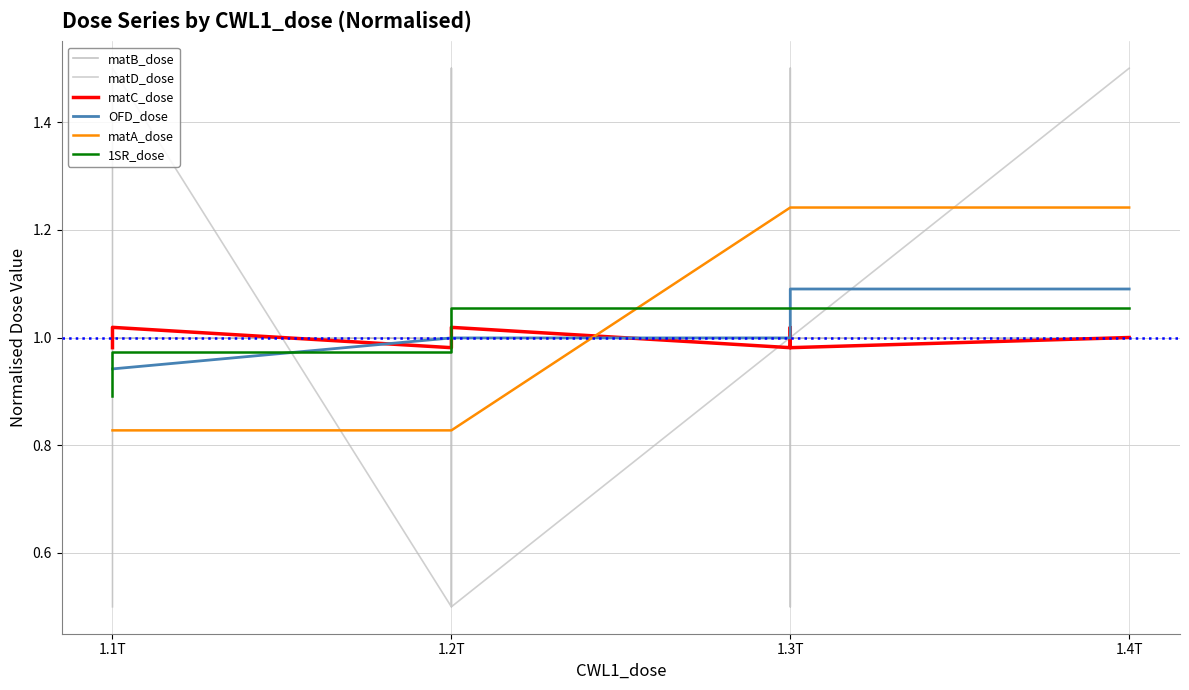

True or false: matC_dose has more than 1 points higher than both neighbors.

True